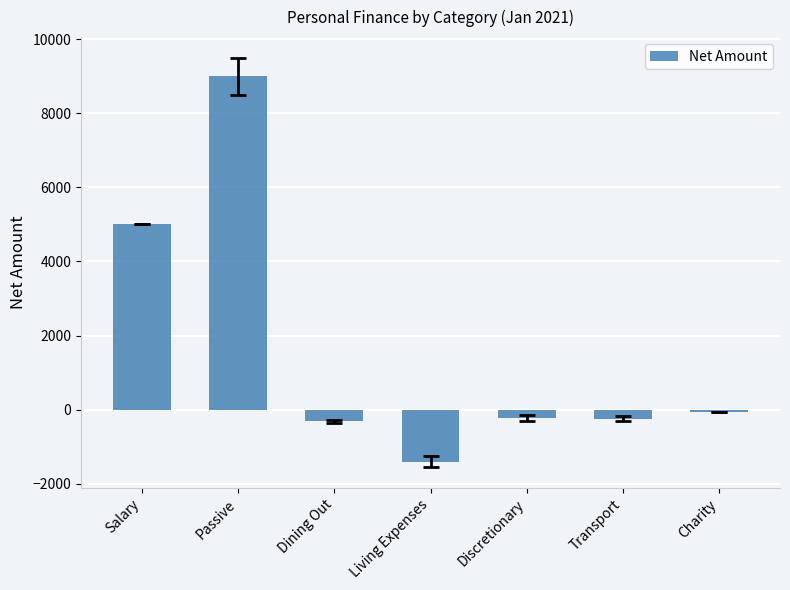

Which has a higher value, Charity or Dining Out?

Charity